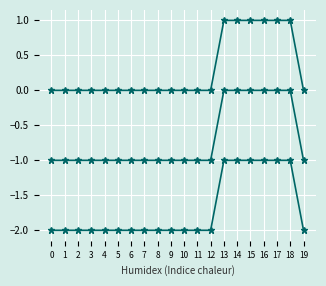

Count the number of categories in the chart.

20